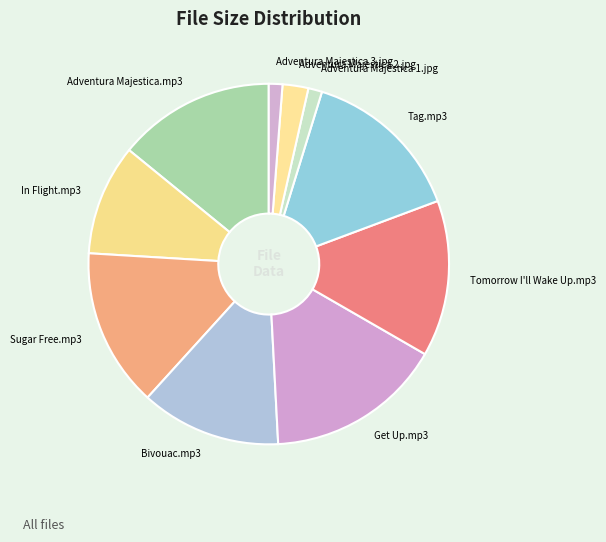

Do Adventura Majestica 1.jpg and Adventura Majestica 3.jpg together represent more than half of the pie?

No